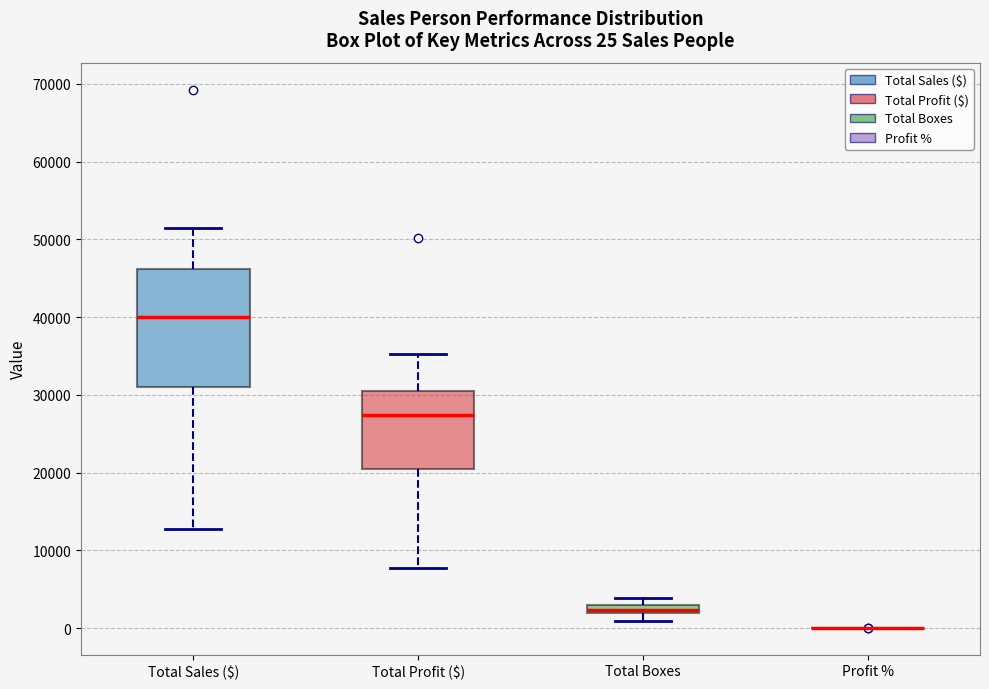

Which box is the tallest, from its lower edge to its upper edge?

Total Sales ($)